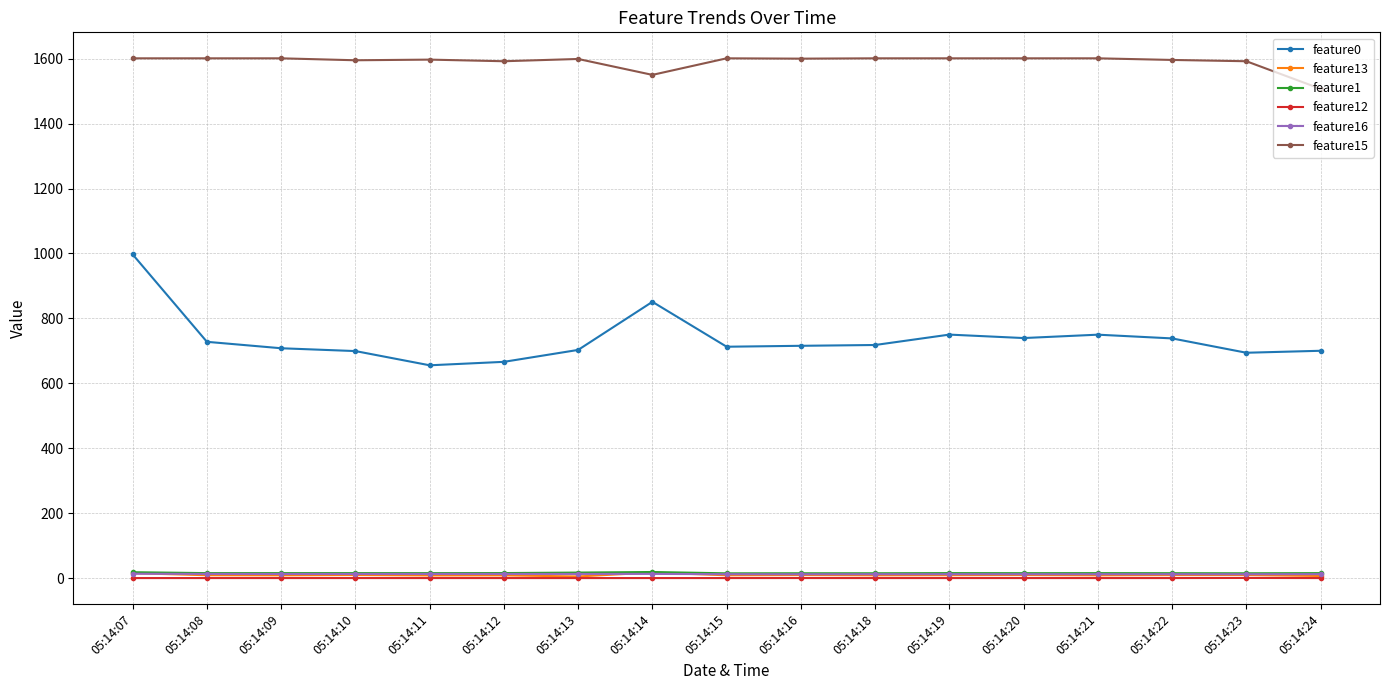

What is the minimum value for feature0?

655.4